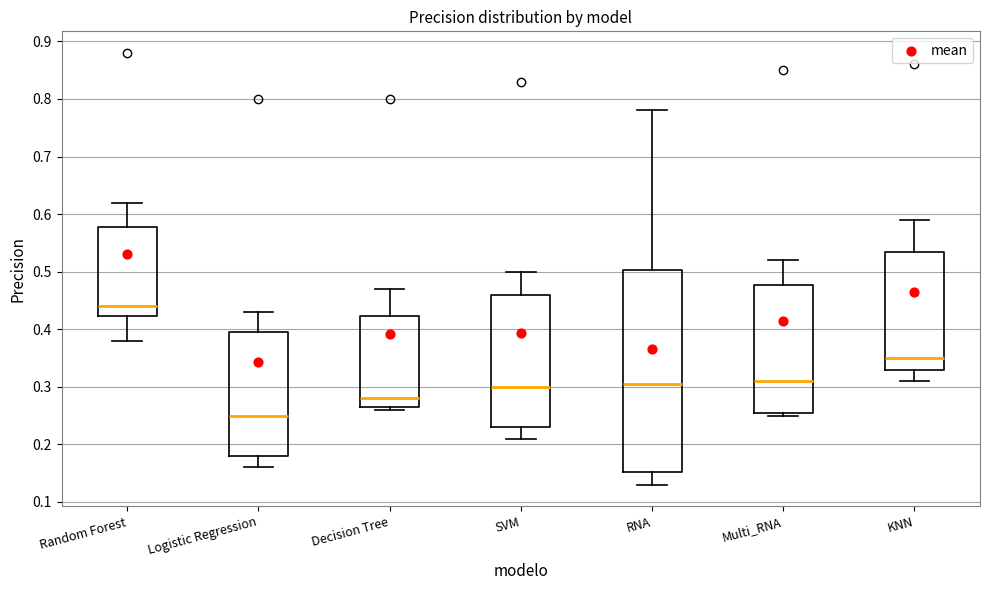

Which box is the tallest, from its lower edge to its upper edge?

RNA